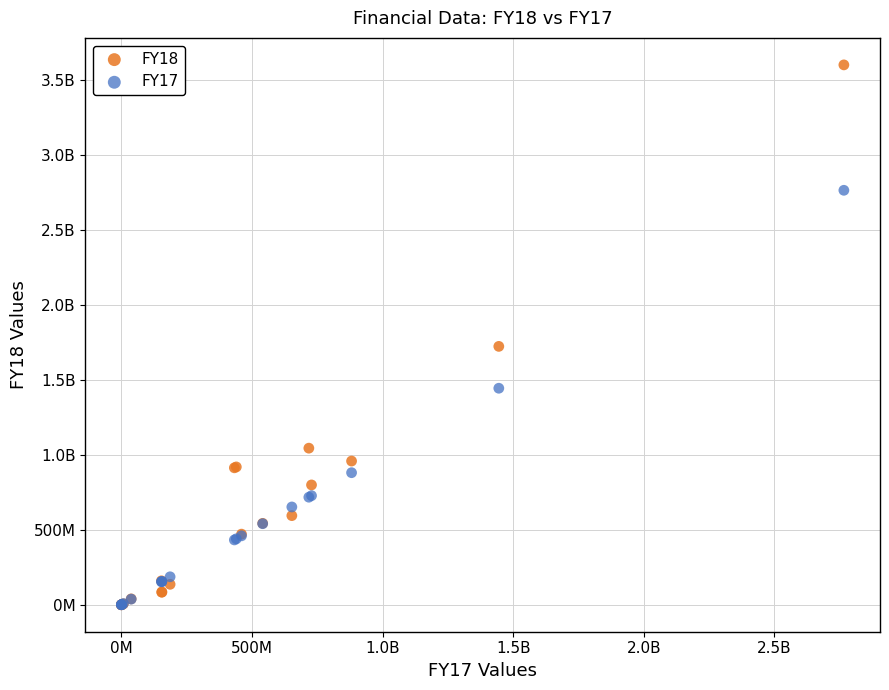

What are all the series names shown in the legend?

FY18, FY17